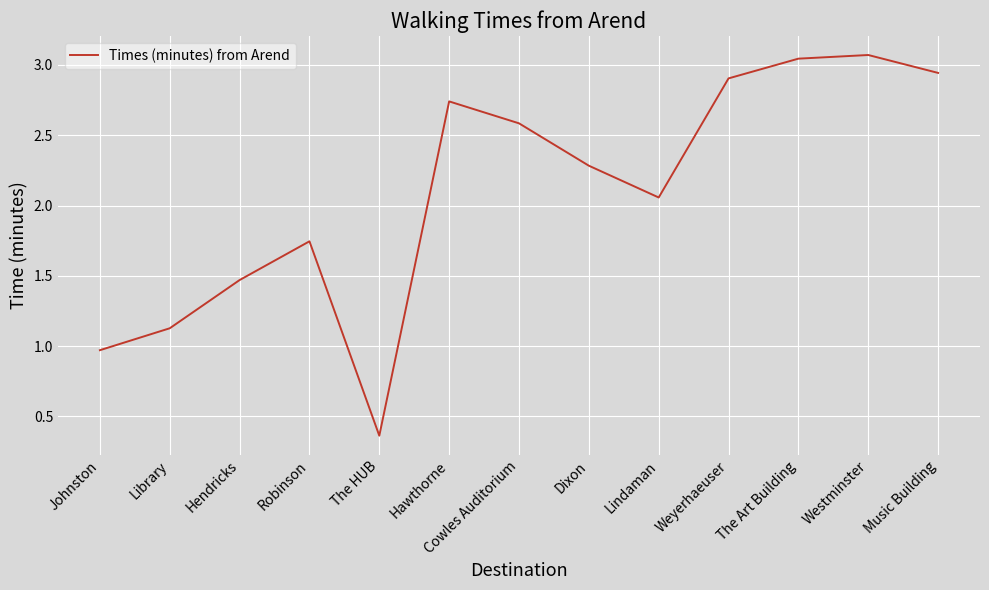

True or false: the data shows 2.3 at Dixon.

True